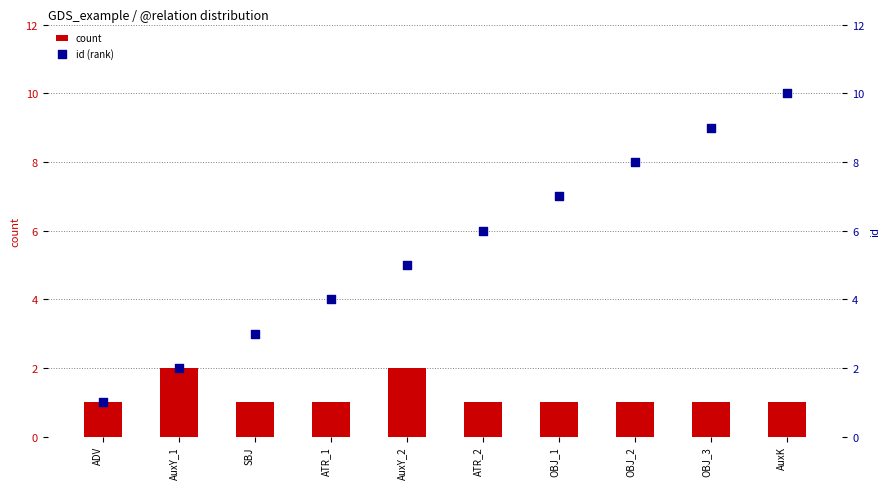

At how many categories does at least one series exceed 4?

6